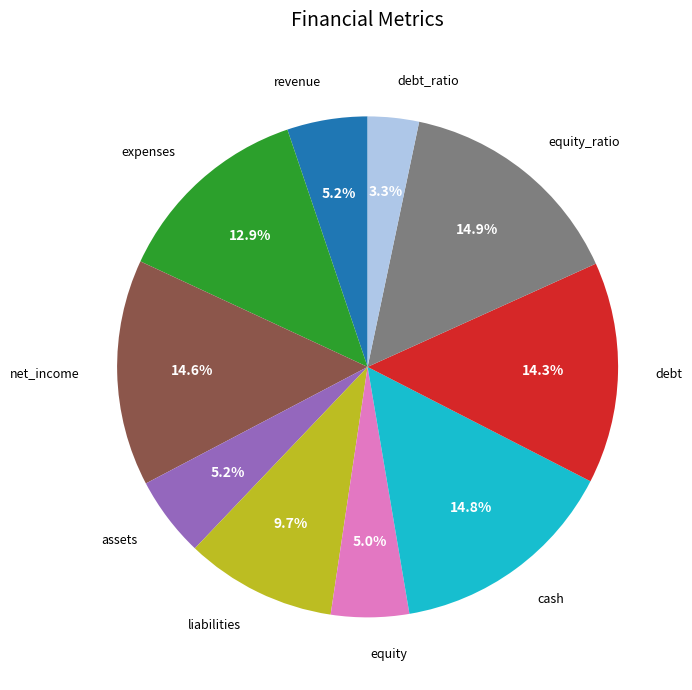

Count the number of slices in the pie.

10